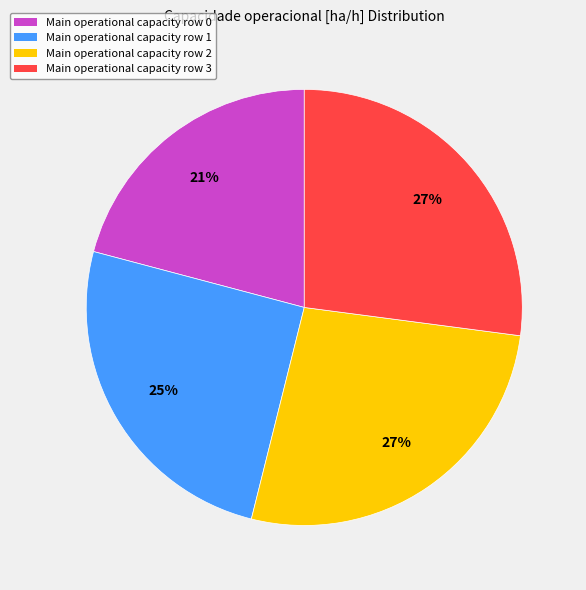

To the nearest percent, what is the average slice percentage?

25%